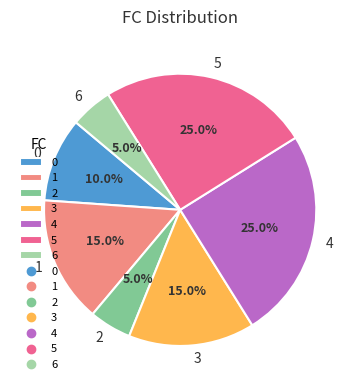

How much of the chart is everything except 5?

75.0%